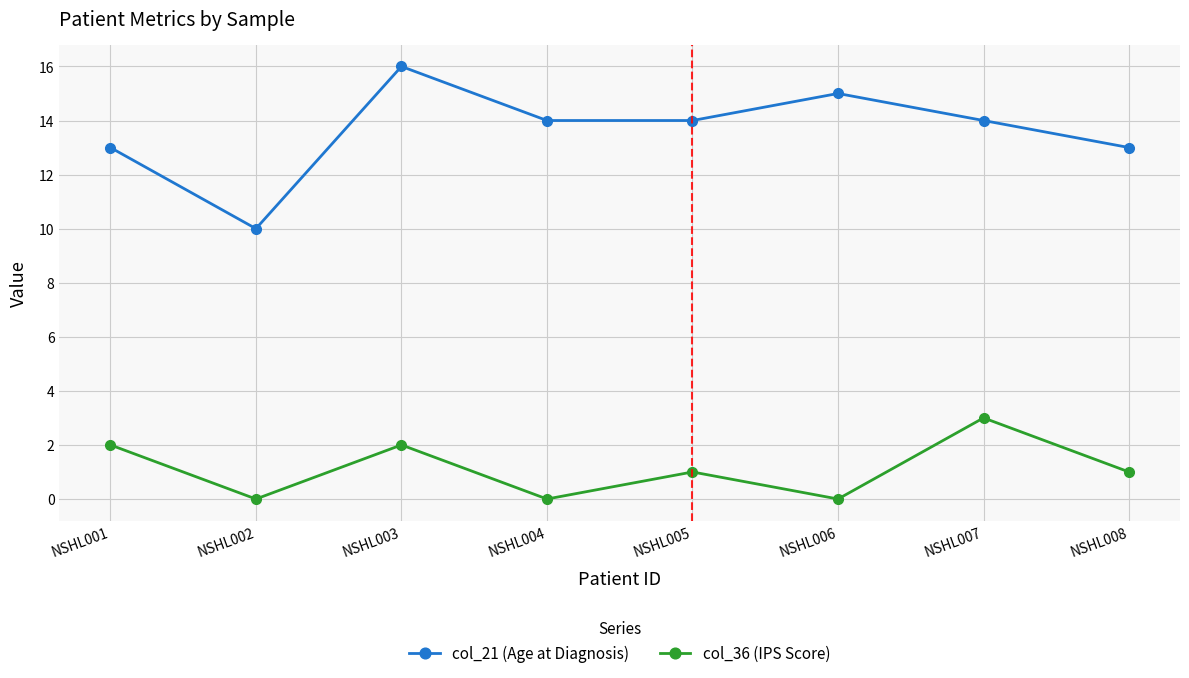

What is the spread (max minus min) of values at NSHL005?

13